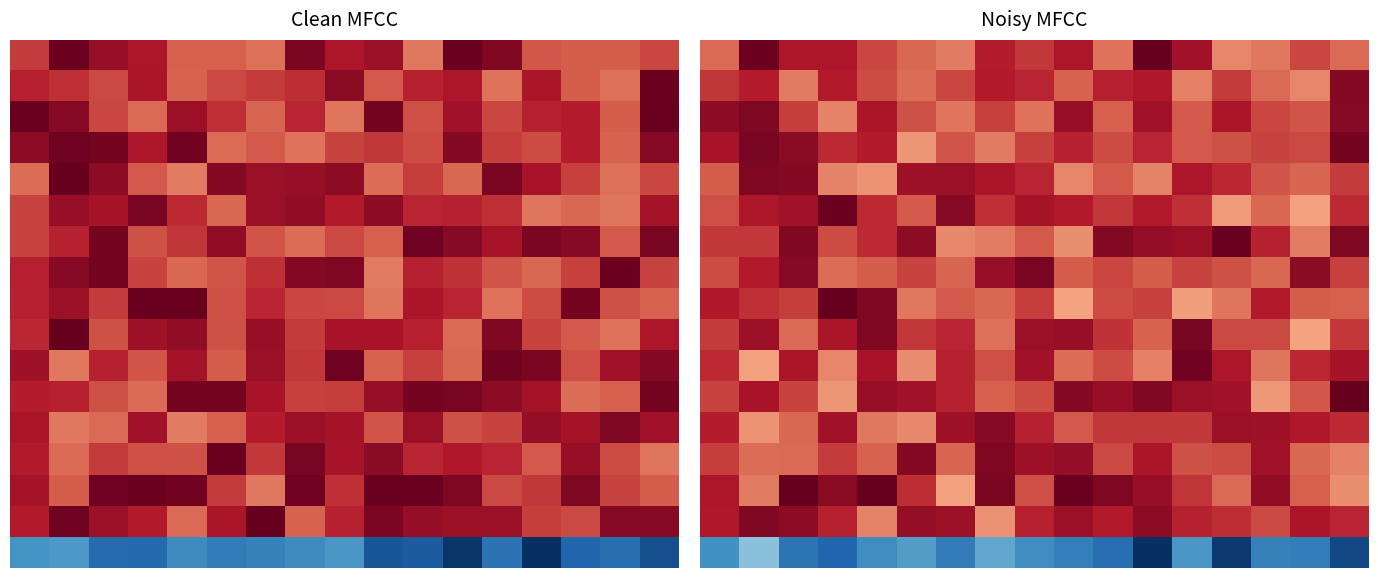

How many data points does each series have?

17